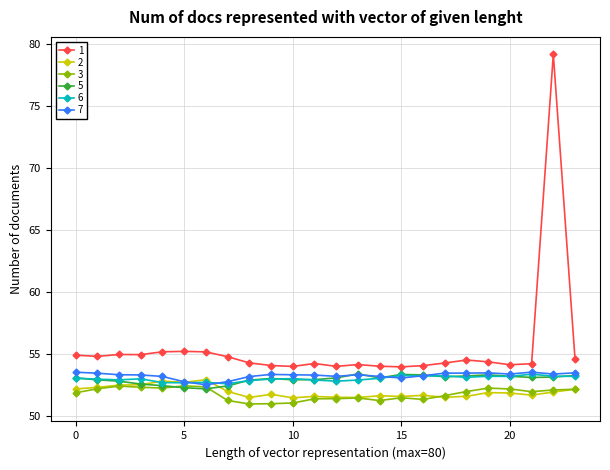

Which series has the largest total across all categories?

1